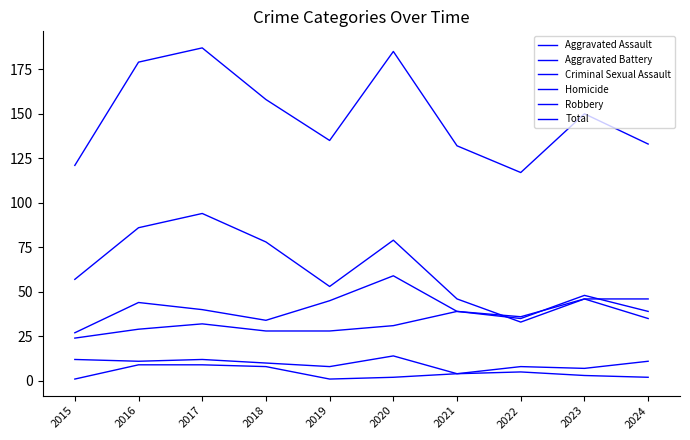

At 2021, list the series in order from smallest to largest.

Criminal Sexual Assault, Homicide, Aggravated Assault, Aggravated Battery, Robbery, Total